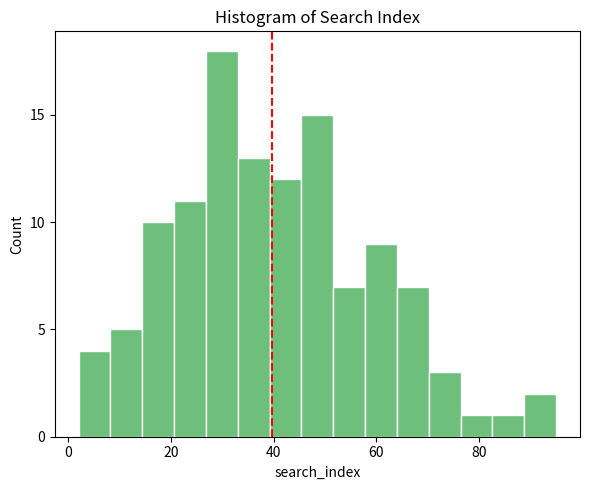

Around what value on the x-axis is the tallest bar? Give the approximate position of its centre, as read against the axis.

30